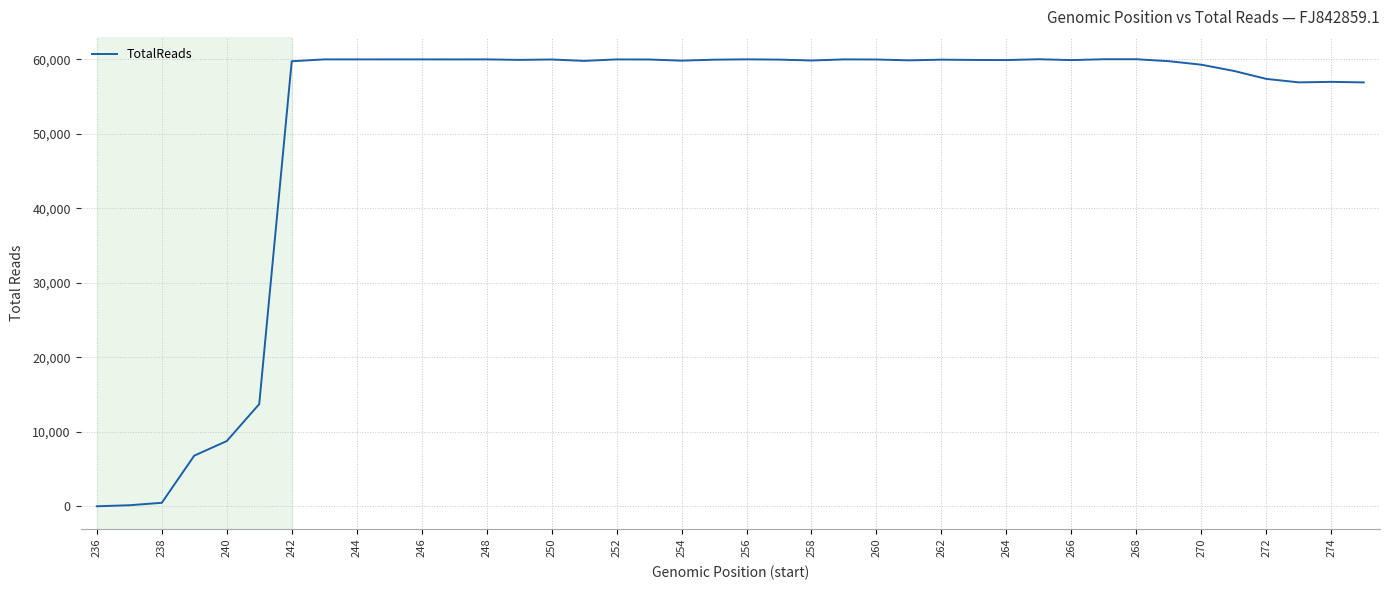

What is the maximum value shown in the chart?

60023